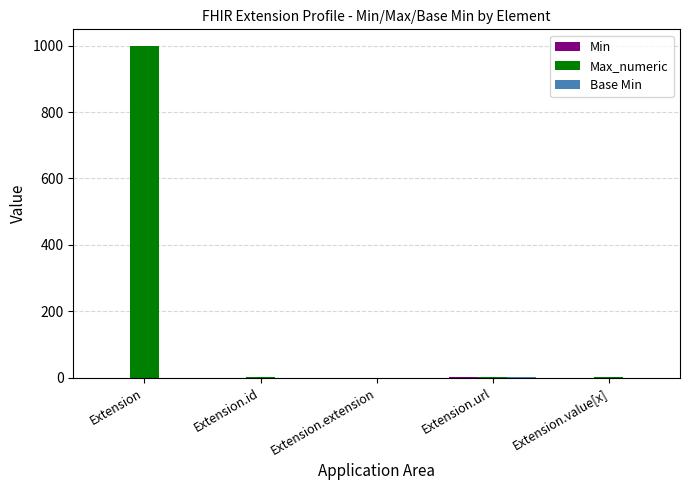

How many distinct data groups are displayed?

3